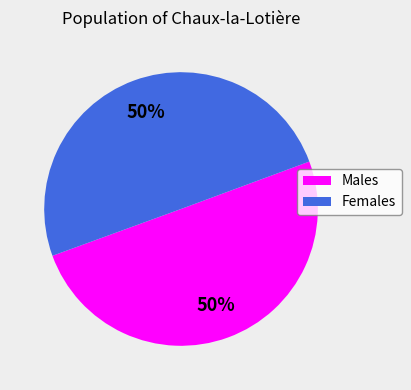

How many slices are in this pie chart?

2